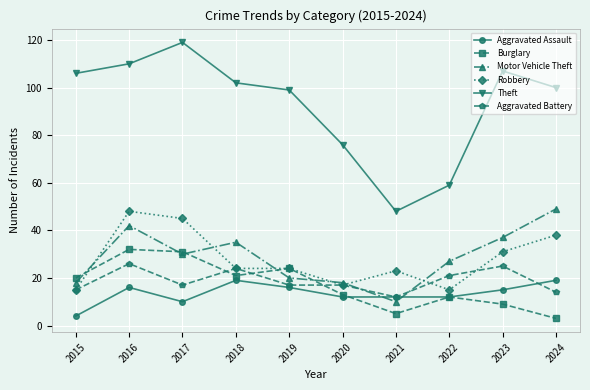

Reading right to left, what are all the values shown in this chart?

Aggravated Assault: 2024=19	2023=15	2022=12	2021=12	2020=12	2019=16	2018=19	2017=10	2016=16	2015=4
Burglary: 2024=3	2023=9	2022=12	2021=5	2020=13	2019=24	2018=21	2017=31	2016=32	2015=20
Motor Vehicle Theft: 2024=49	2023=37	2022=27	2021=10	2020=18	2019=20	2018=35	2017=30	2016=42	2015=18
Robbery: 2024=38	2023=31	2022=15	2021=23	2020=17	2019=24	2018=24	2017=45	2016=48	2015=15
Theft: 2024=100	2023=107	2022=59	2021=48	2020=76	2019=99	2018=102	2017=119	2016=110	2015=106
Aggravated Battery: 2024=14	2023=25	2022=21	2021=12	2020=17	2019=17	2018=24	2017=17	2016=26	2015=15